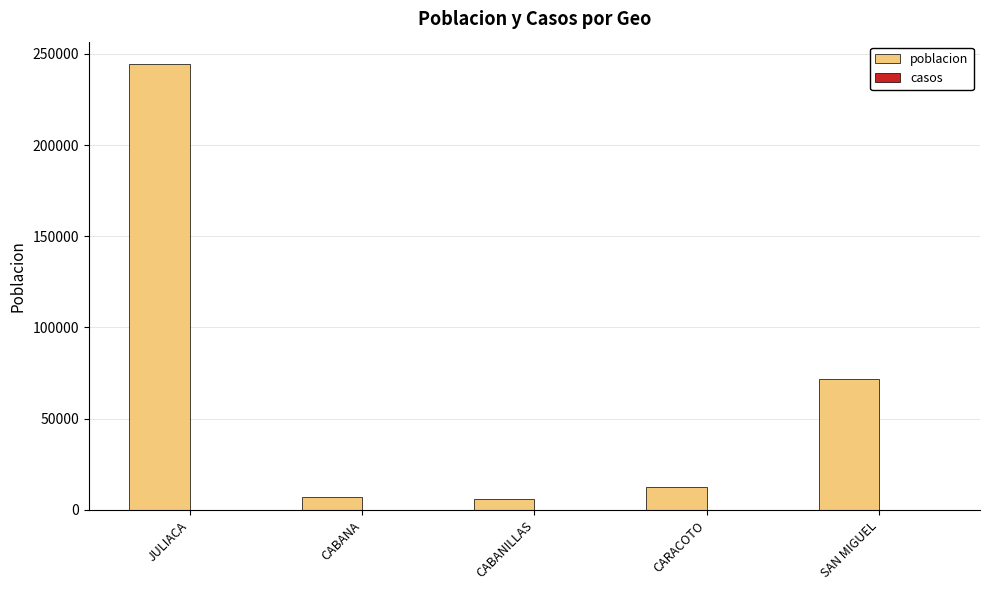

Does the chart contain any negative values?

No